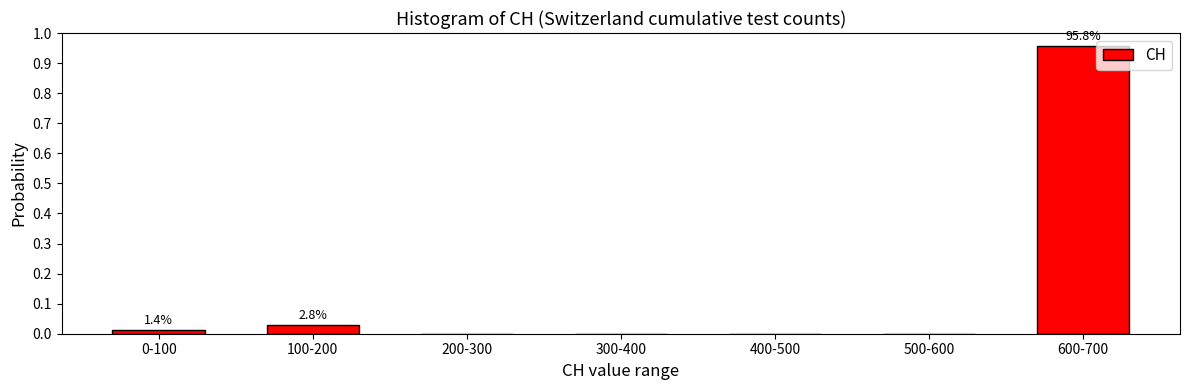

Which category has the highest value across all series?

600-700